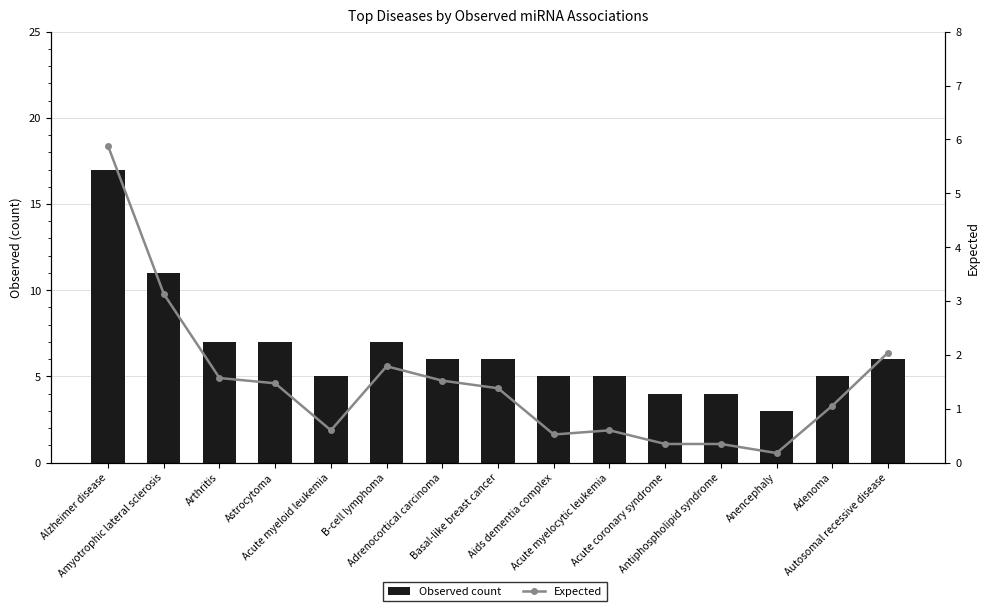

True or false: Expected has a value of 0.5 at Aids dementia complex.

True